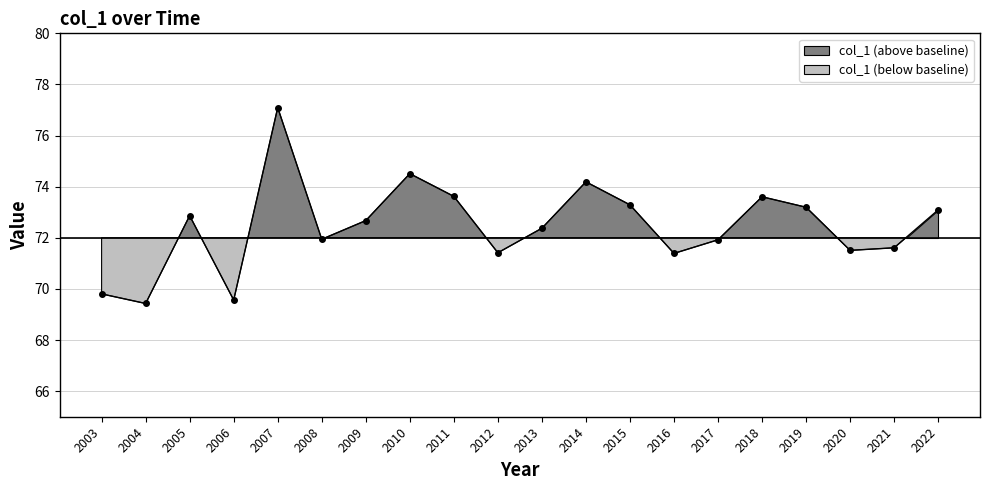

Rank the categories by value from lowest to highest.

2004, 2006, 2003, 2016, 2012, 2020, 2021, 2017, 2008, 2013, 2009, 2005, 2022, 2019, 2015, 2018, 2011, 2014, 2010, 2007